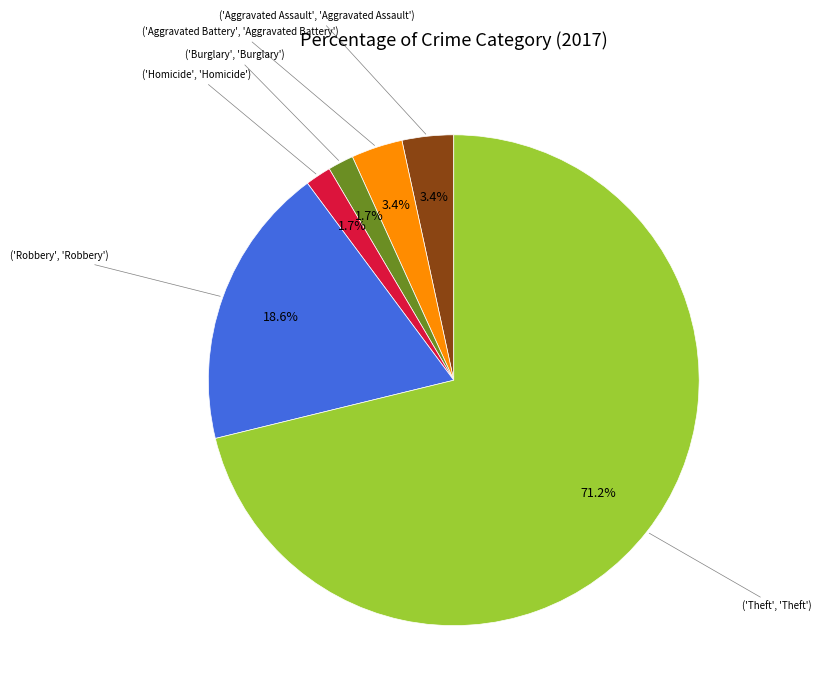

Is there a majority slice in this chart?

Yes